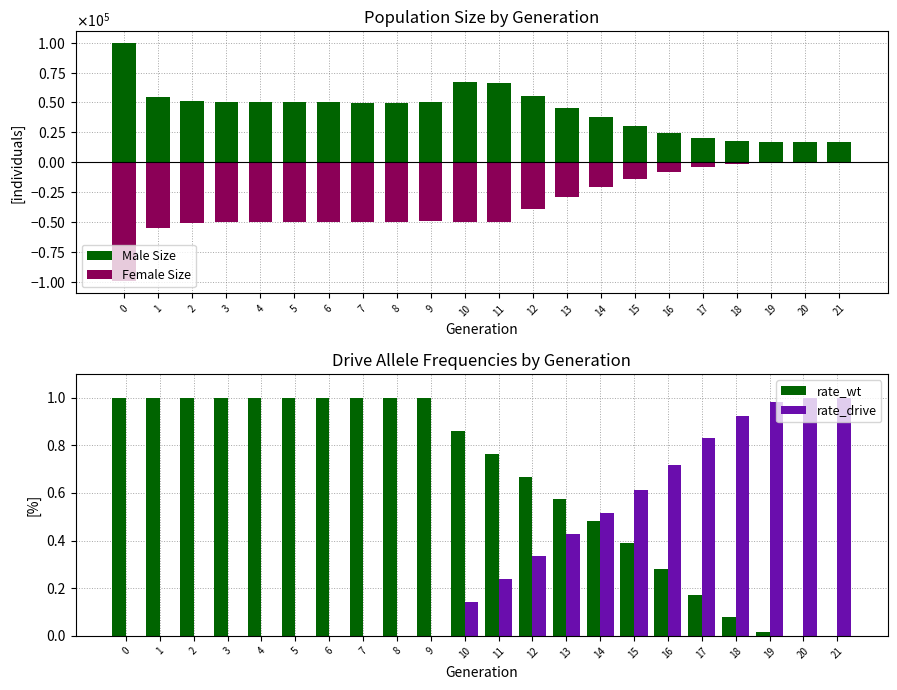

Reading left to right, transcribe all the data shown in this chart.

Male Size: 0=99507.0	1=54376.0	2=50793.0	3=50093.0	4=50181.0	5=50462.0	6=50147.0	7=49808.0	8=49918.0	9=50018.0	10=67020.0	11=66566.0	12=55406.0	13=45659.0	14=37915.0	15=30327.0	16=24582.0	17=20324.0	18=17874.0	19=16801.0	20=16505.0	21=16500.0
Female Size: 0=-99756.0	1=-54793.0	2=-50729.0	3=-50236.0	4=-49867.0	5=-50013.0	6=-50153.0	7=-50082.0	8=-50280.0	9=-49557.0	10=-50023.0	11=-50245.0	12=-38937.0	13=-29253.0	14=-20963.0	15=-13956.0	16=-8054.0	17=-3770.0	18=-1541.0	19=-267.0	20=-7.0	21=0.0
rate_wt: 0=1.0	1=1.0	2=1.0	3=1.0	4=1.0	5=1.0	6=1.0	7=1.0	8=1.0	9=1.0	10=0.9	11=0.8	12=0.7	13=0.6	14=0.5	15=0.4	16=0.3	17=0.2	18=0.1	19=0.0	20=0.0	21=0.0
rate_drive: 0=0.0	1=0.0	2=0.0	3=0.0	4=0.0	5=0.0	6=0.0	7=0.0	8=0.0	9=0.0	10=0.1	11=0.2	12=0.3	13=0.4	14=0.5	15=0.6	16=0.7	17=0.8	18=0.9	19=1.0	20=1.0	21=1.0